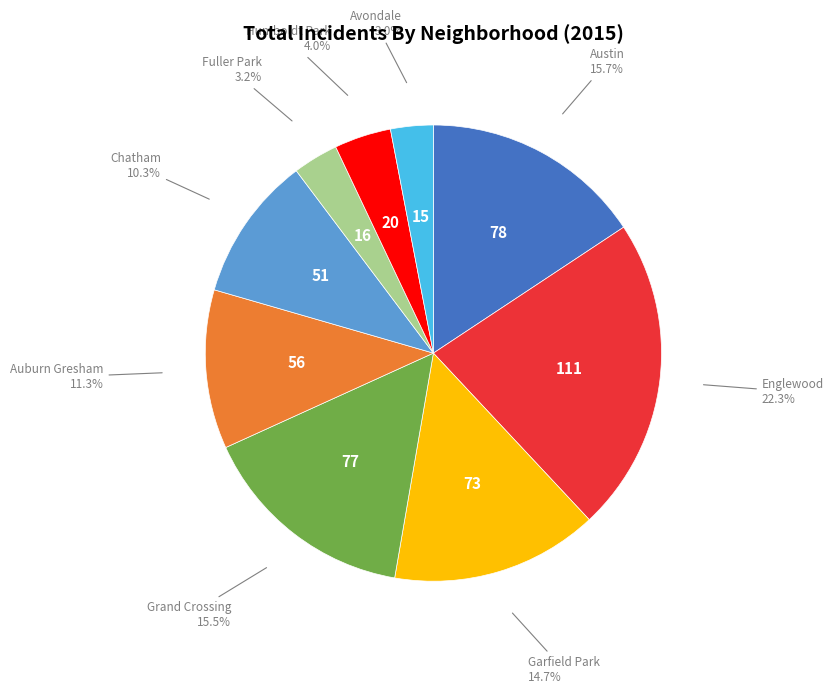

Does any single category account for the majority?

No